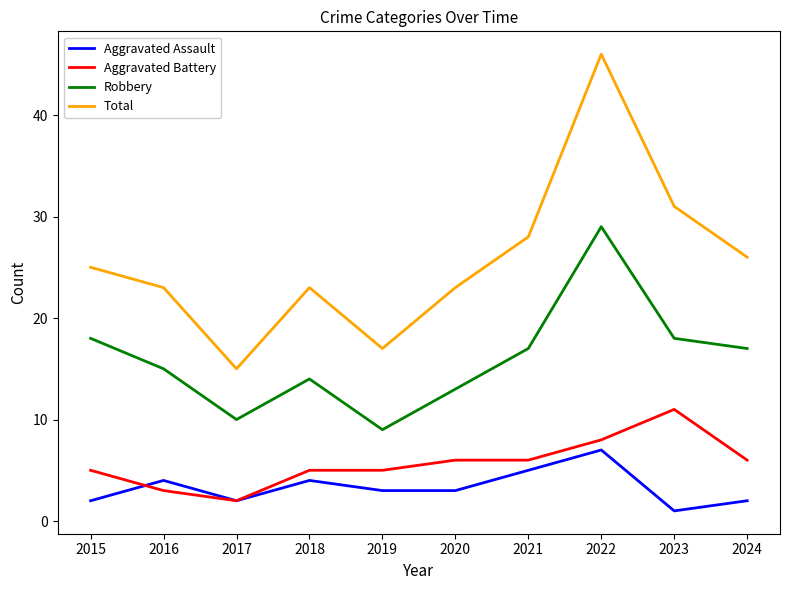

The value of Robbery at 2022 is 48. True or false?

False